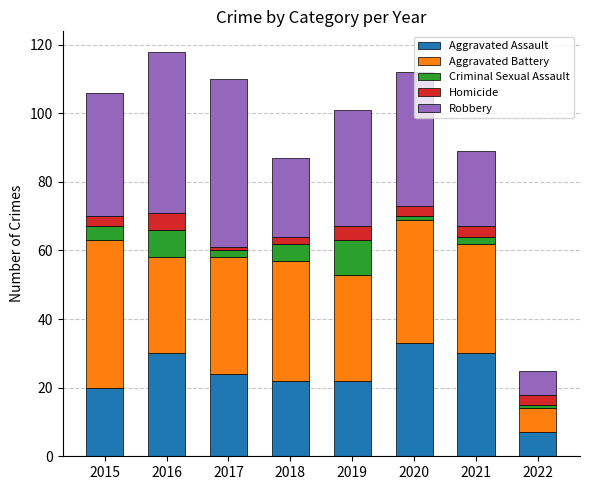

What is the total value across all series at 2019?

101